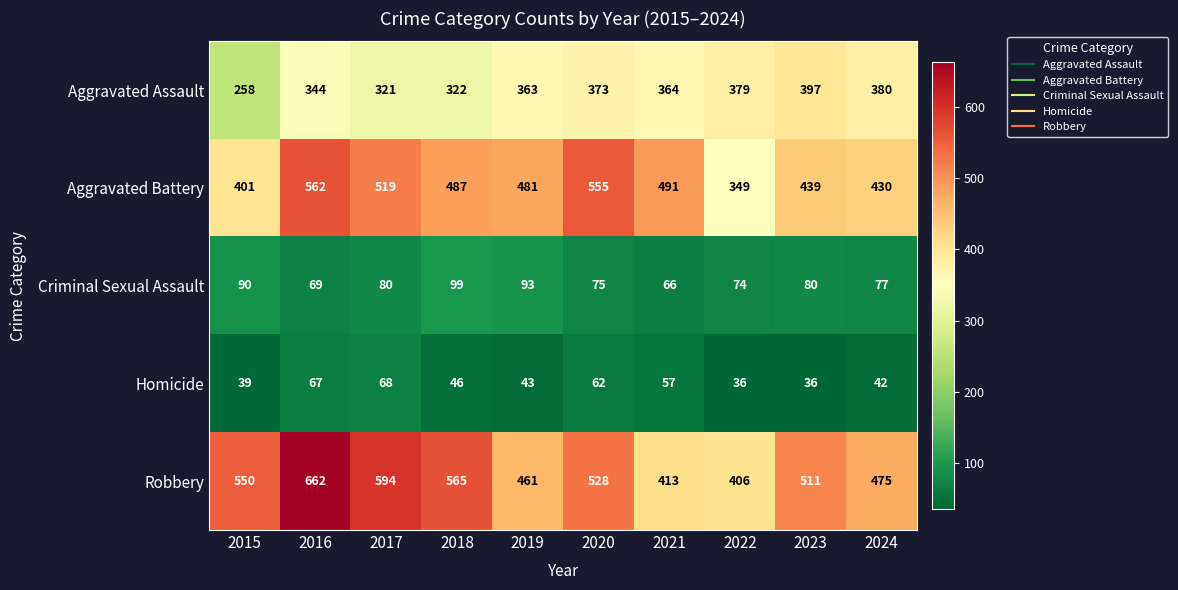

Is it true that Criminal Sexual Assault equals 93 at 2019?

True